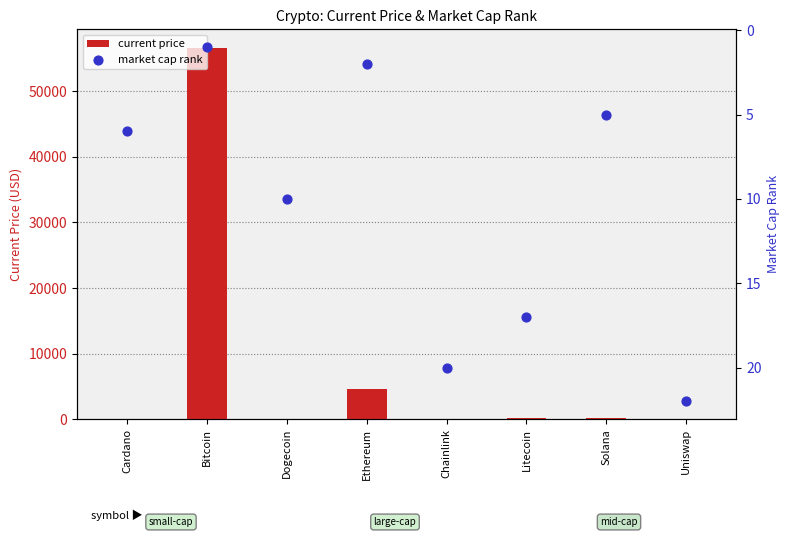

Which series reaches the maximum Y coordinate?

current price